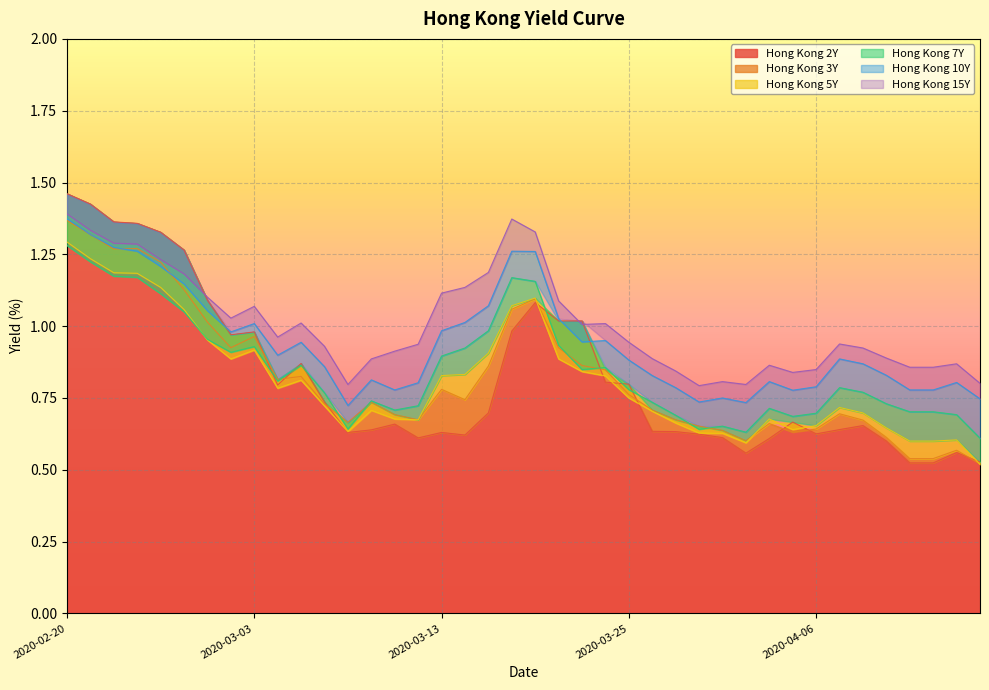

What is the approximate value of Hong Kong 7Y at 2020-03-05?

0.9